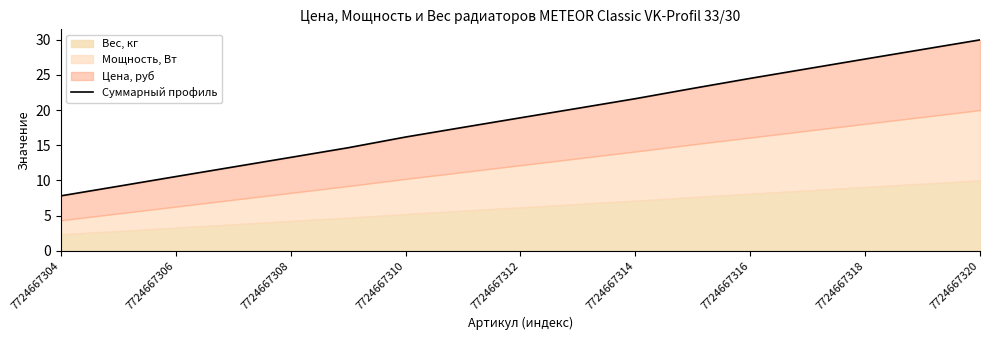

Approximately how many times larger is the value at 7724667318 compared to 7724667314?

1.3